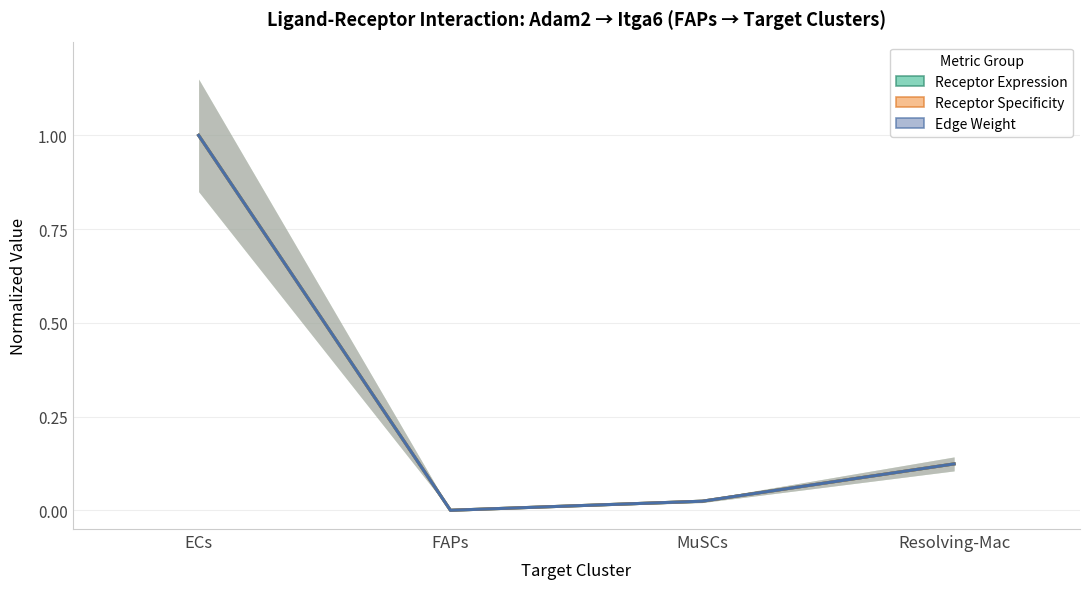

Is the value of Receptor Expression at Resolving-Mac greater than the value of Receptor Specificity at MuSCs?

Yes